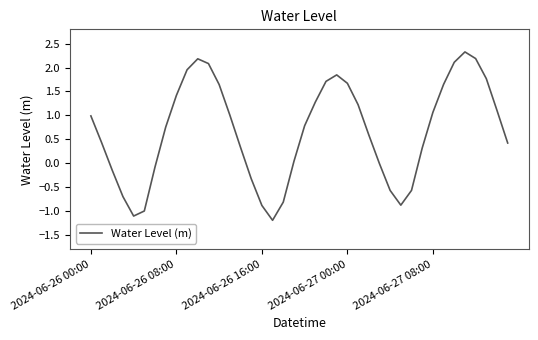

What is the minimum value shown in the chart?

-1.2